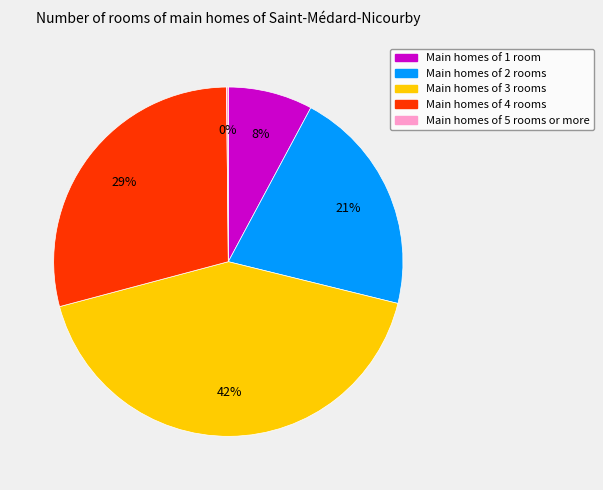

Is there any slice that represents more than half of the pie?

No